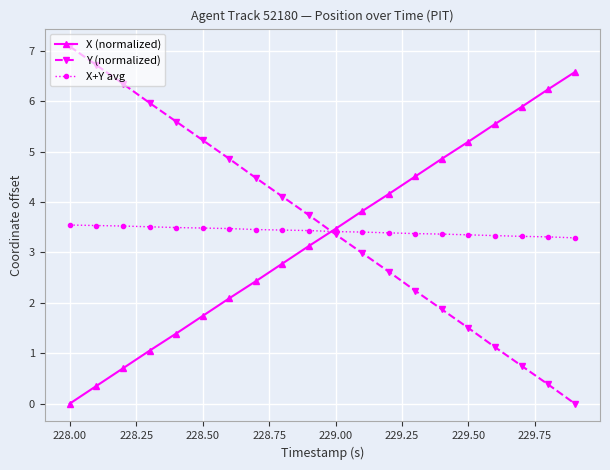

List the series in order of their peak value, lowest first.

X+Y avg, X (normalized), Y (normalized)